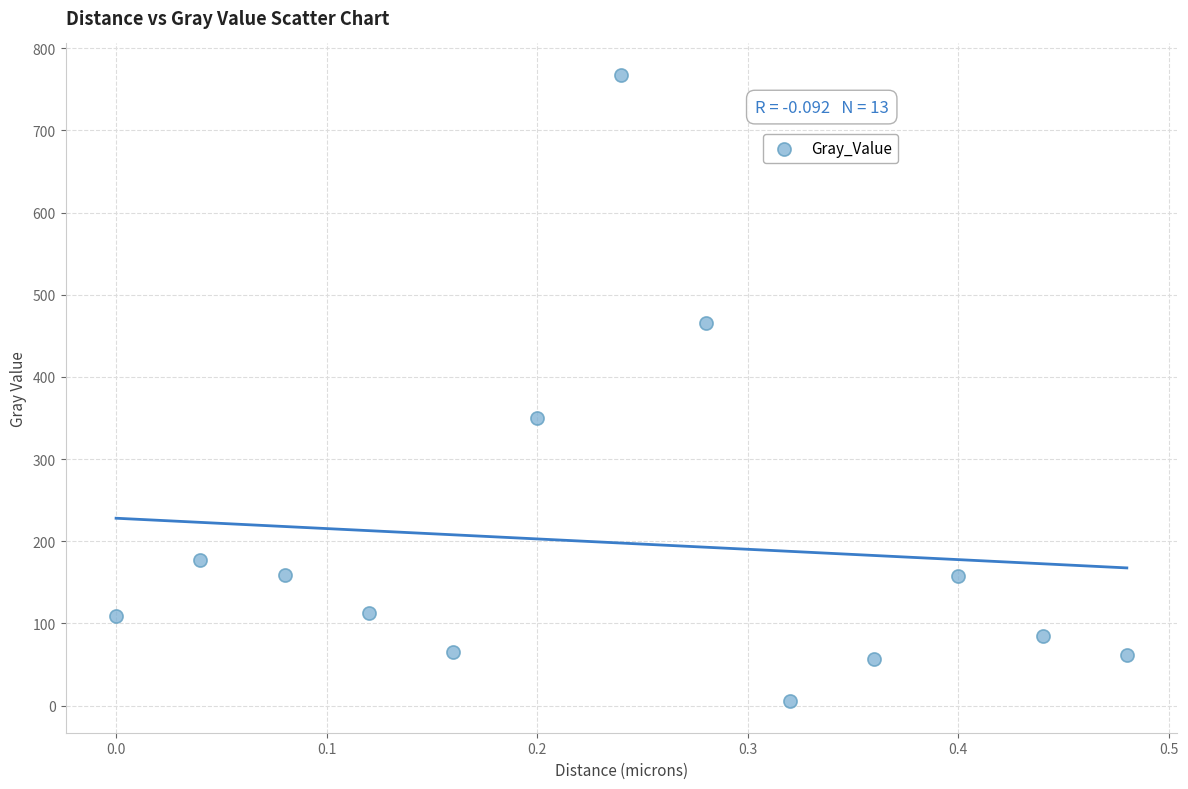

What is the range of Y values (max minus min)?

762.4